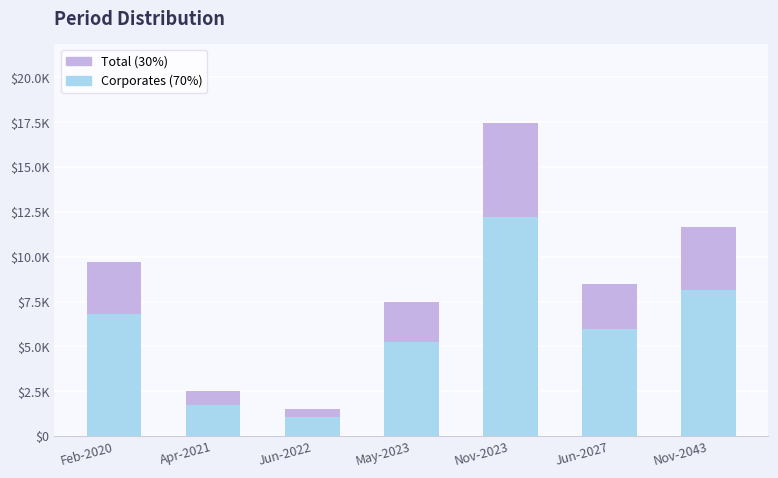

Does the chart contain stacked bars?

Yes